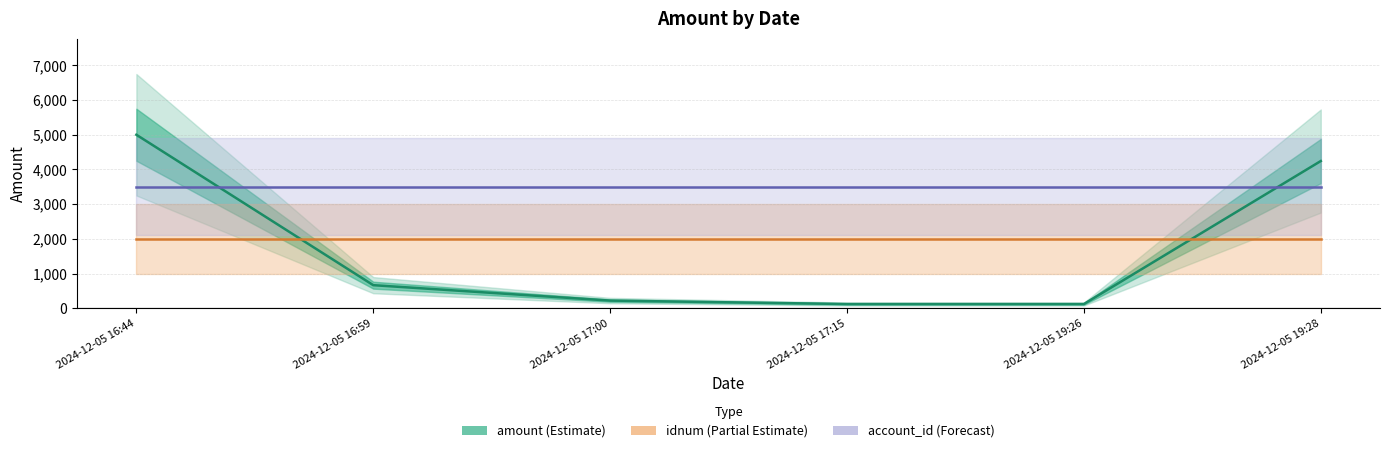

What position from the right is 2024-12-05 17:00?

4